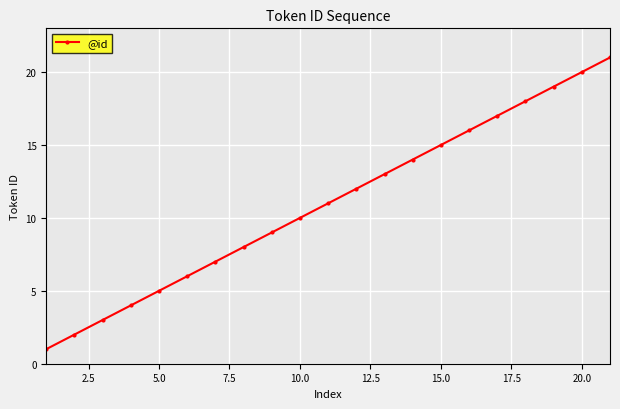

What is the average value?

11